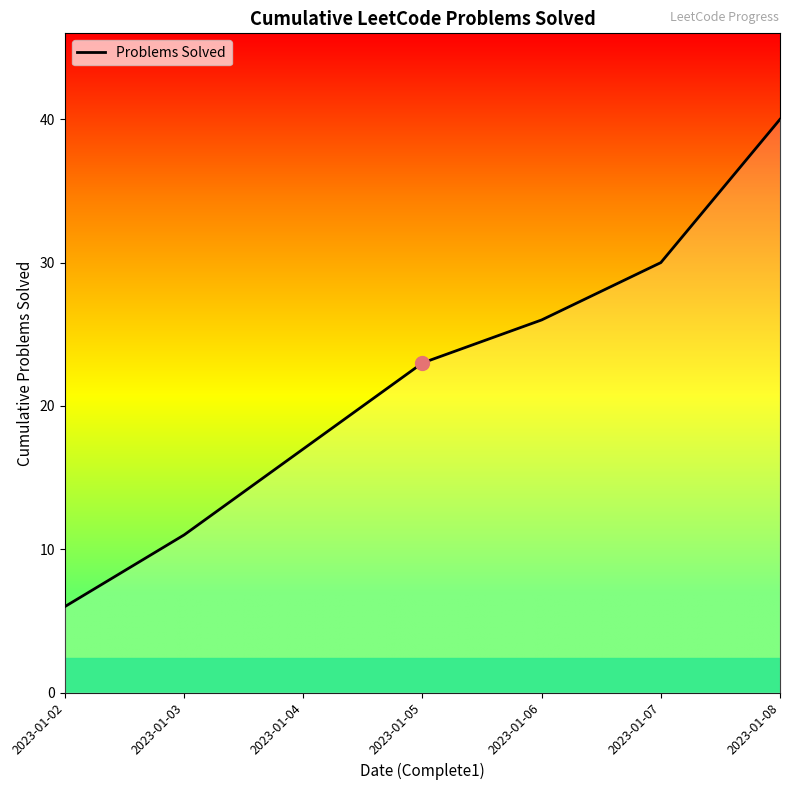

Where does the data first go above 23?

2023-01-06